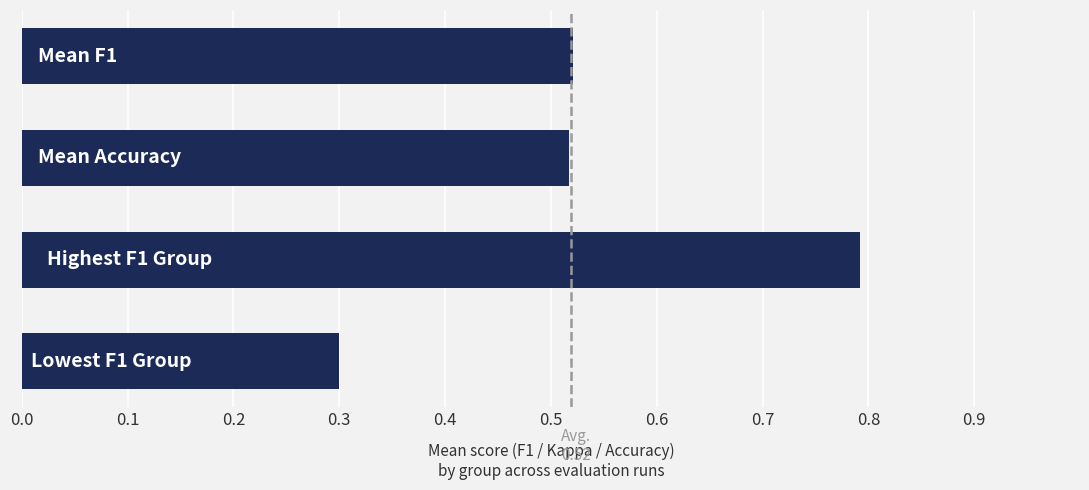

How many categories are shown in the chart?

4